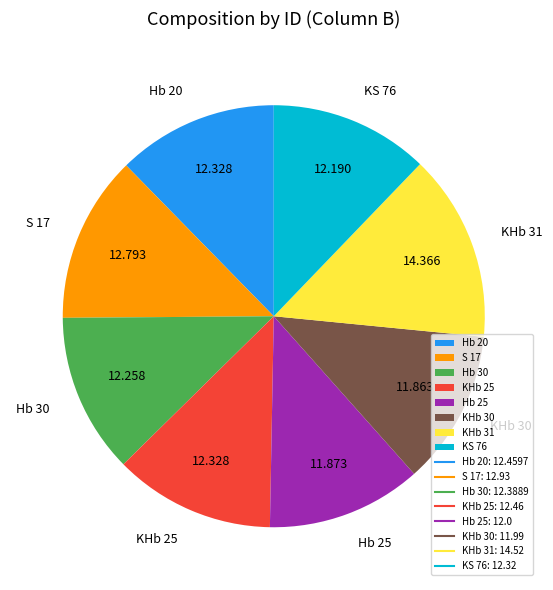

Is there a majority slice in this chart?

No